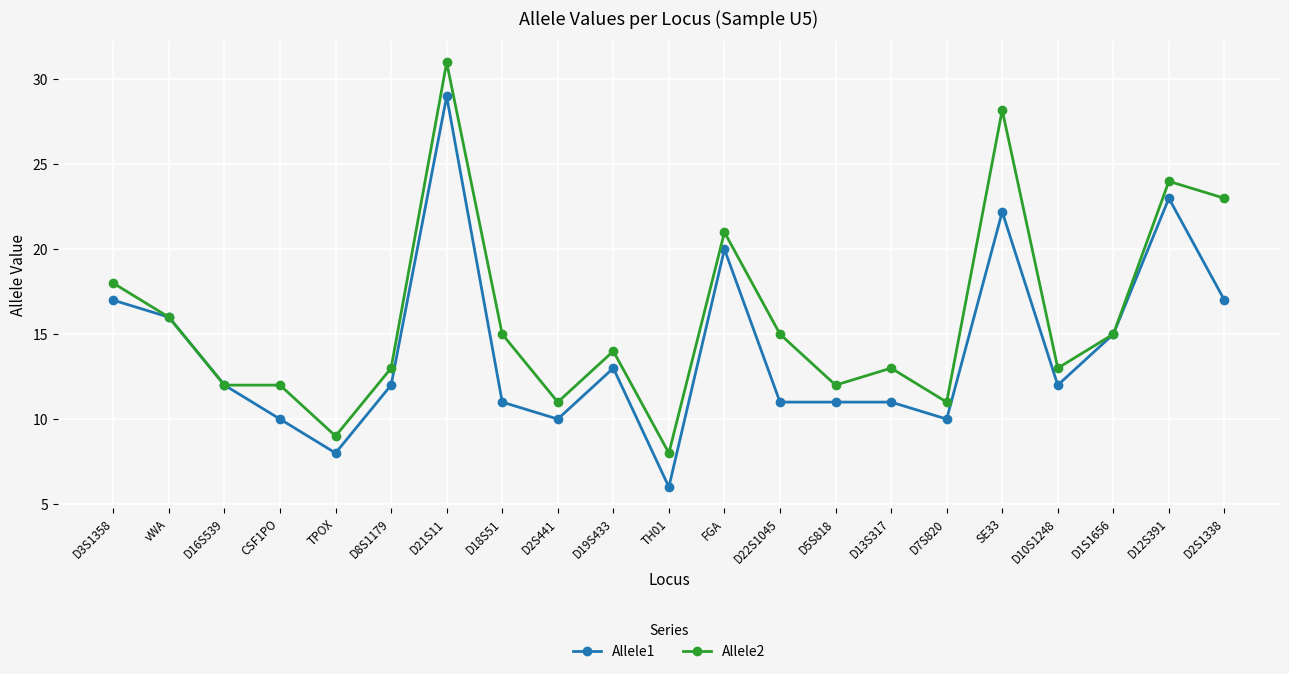

Count the number of data series in this chart.

2